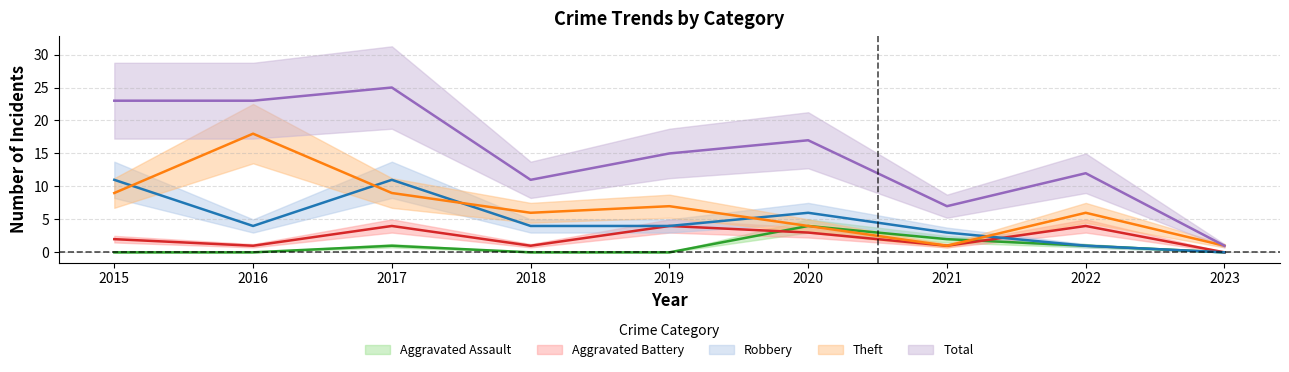

Count the number of data series in this chart.

5